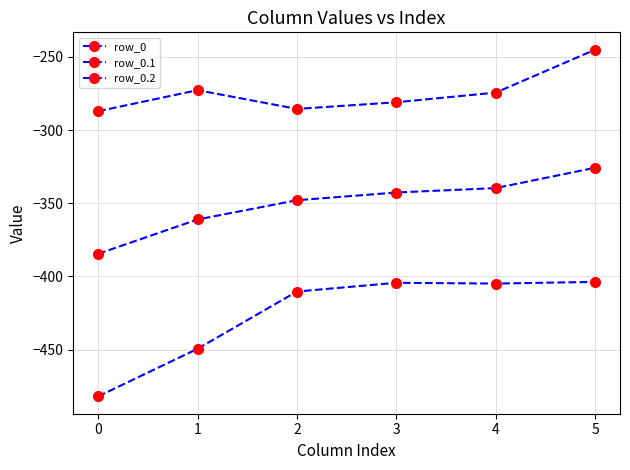

What is the difference between the maximum and minimum values in the row_0.1 series?

58.8